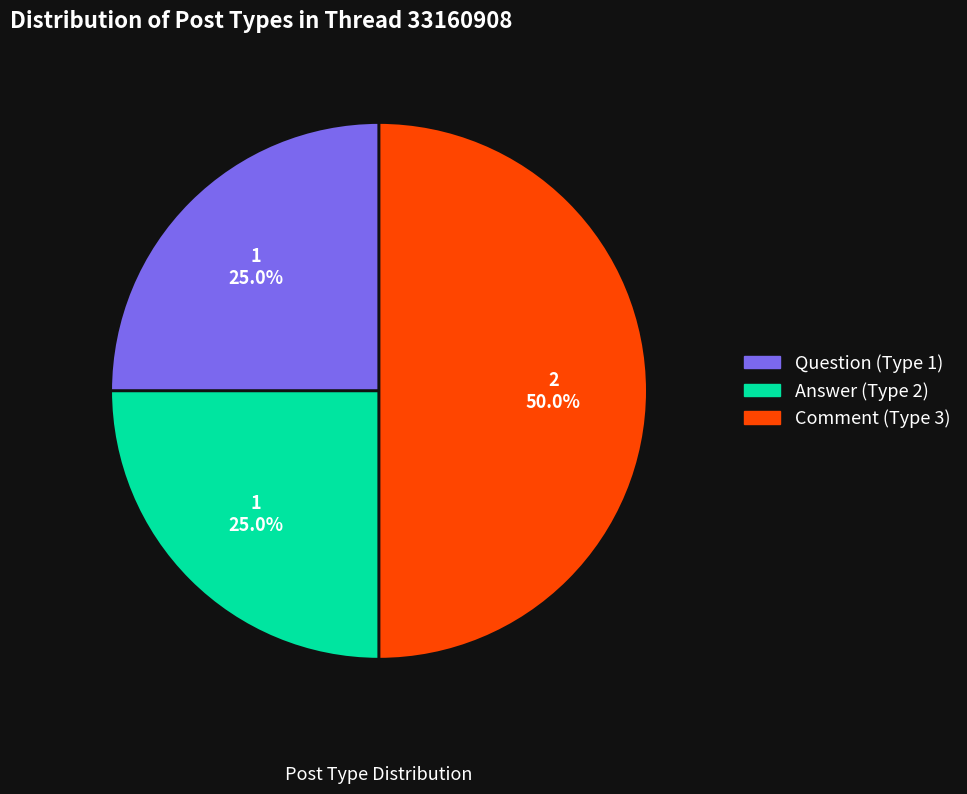

How many segments does this pie chart have?

3